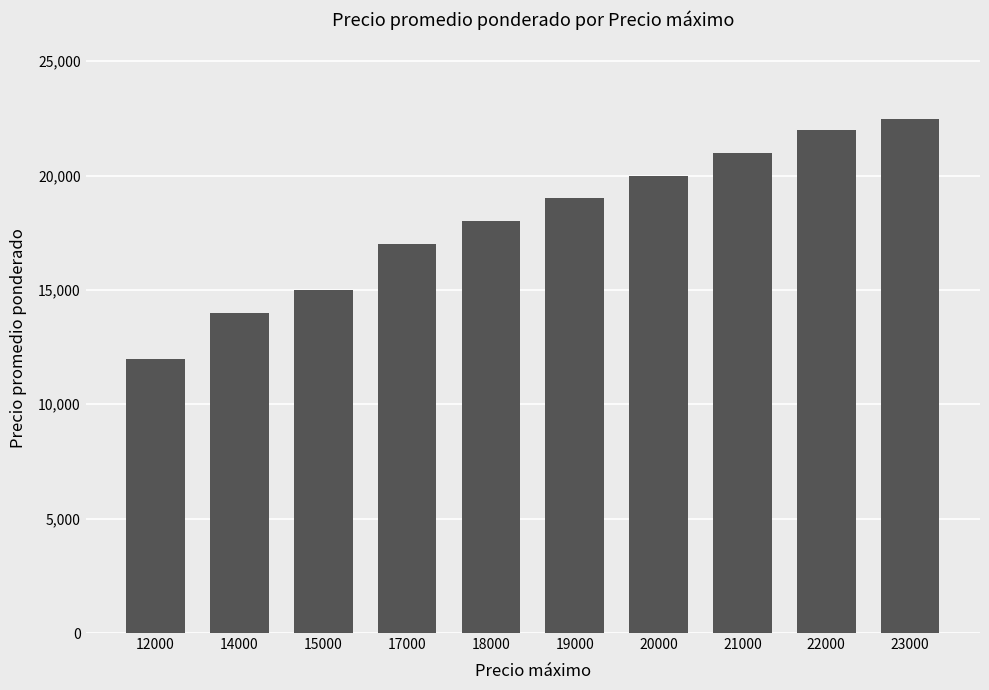

Which category has the highest value across all series?

23000